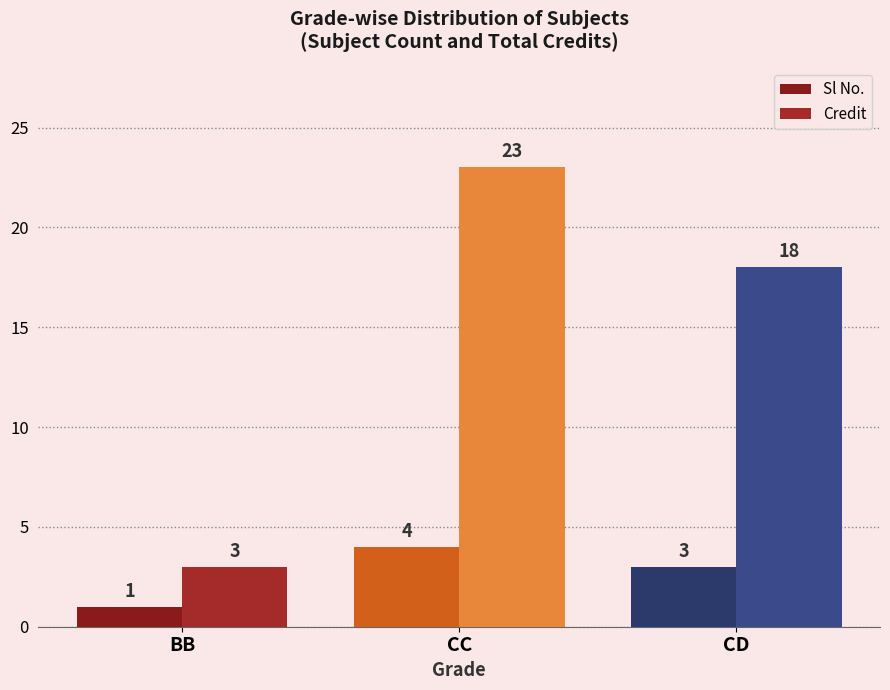

What is the maximum value shown in the chart?

23